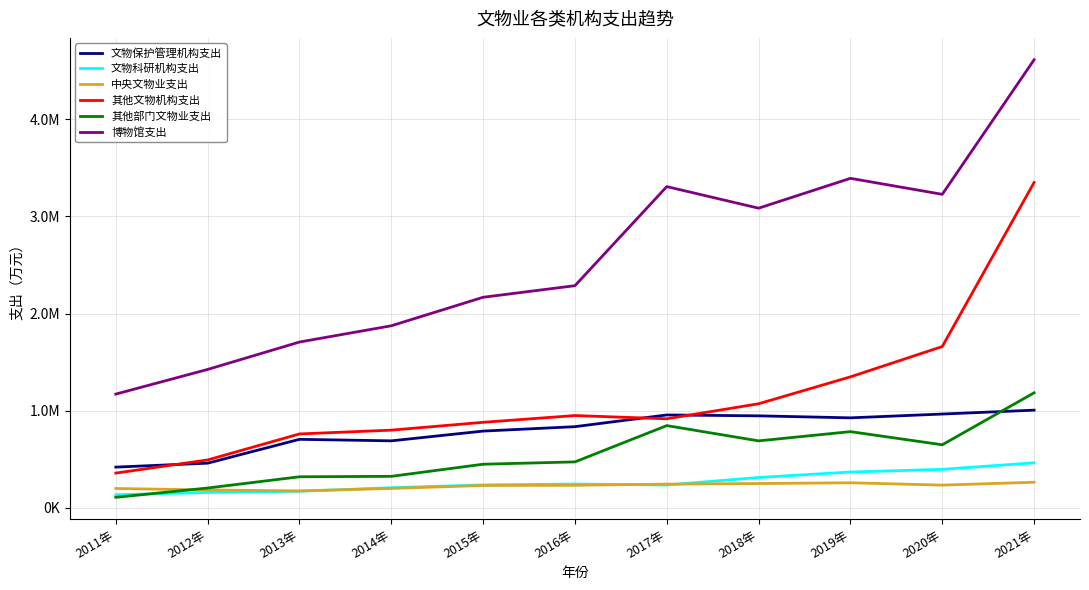

At how many categories does at least one series exceed 2607058?

5